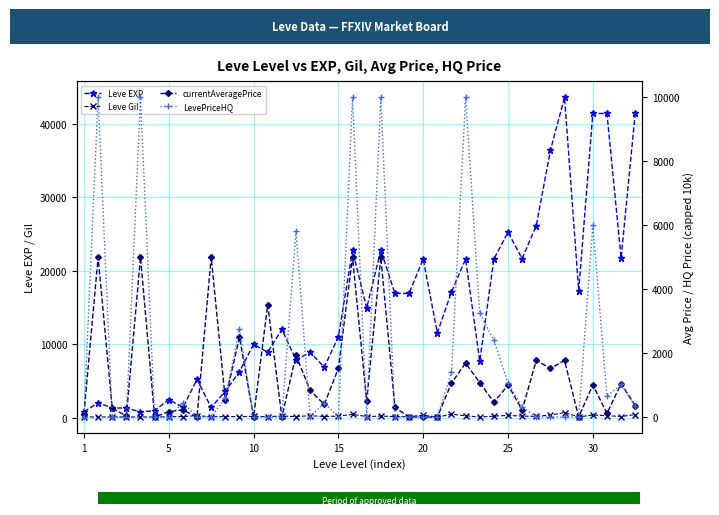

What is the difference between the maximum and minimum values in the Leve EXP series?

42800